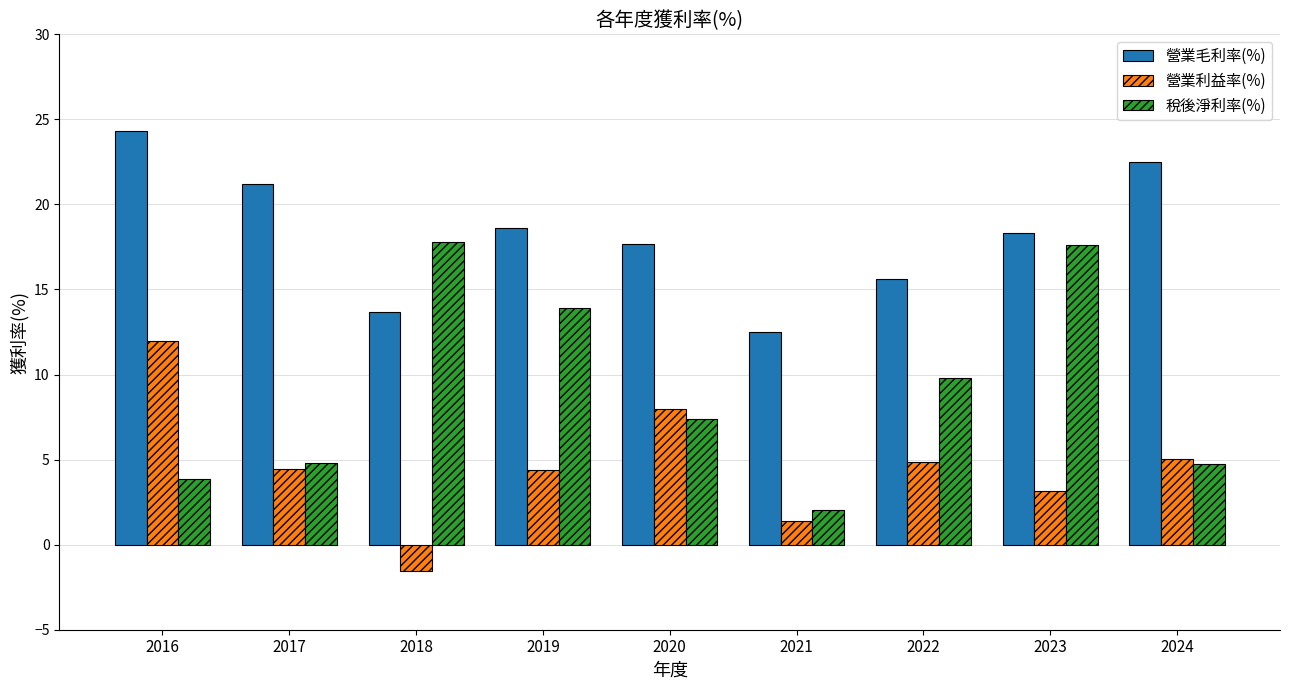

What is the average value of the 營業利益率(%) series?

4.6